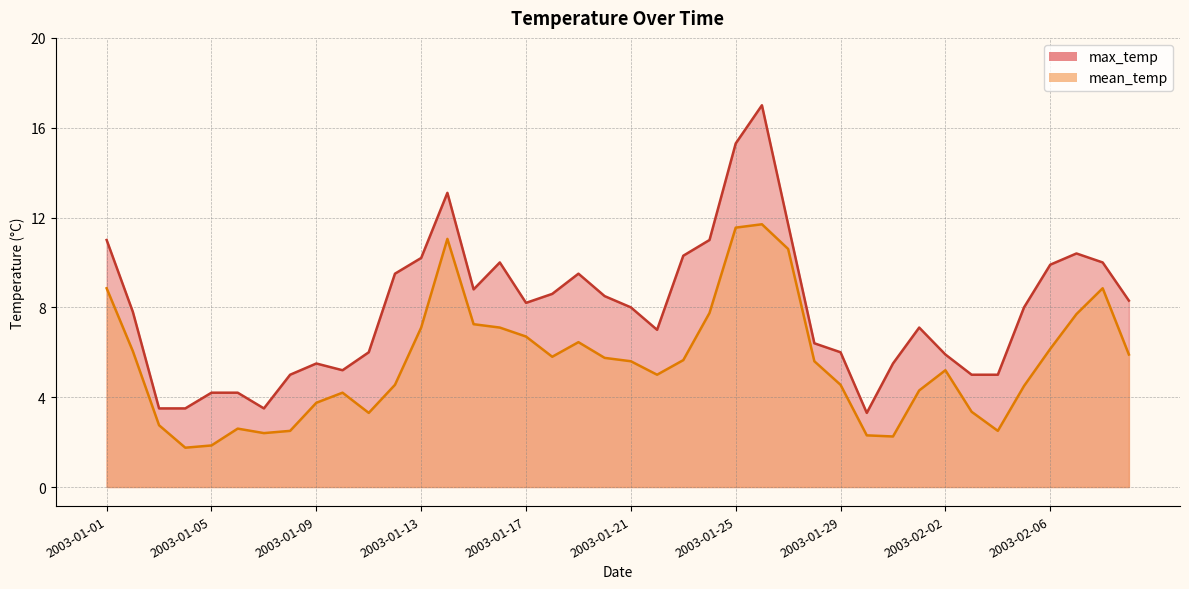

Rank the series at 2003-01-09 from highest to lowest value.

max_temp, mean_temp